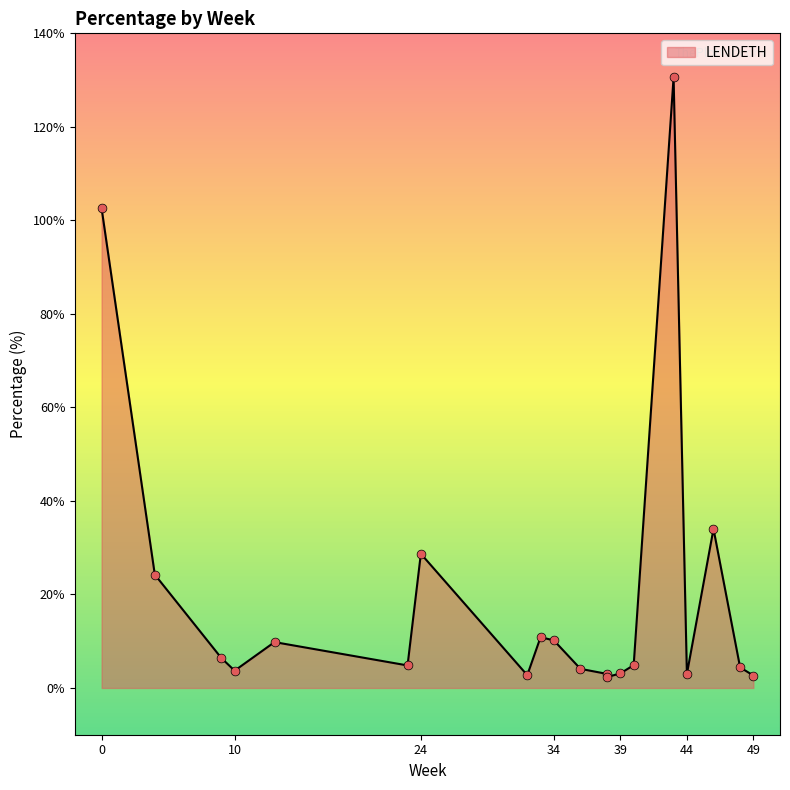

Which has a higher value, 36 or 4?

4